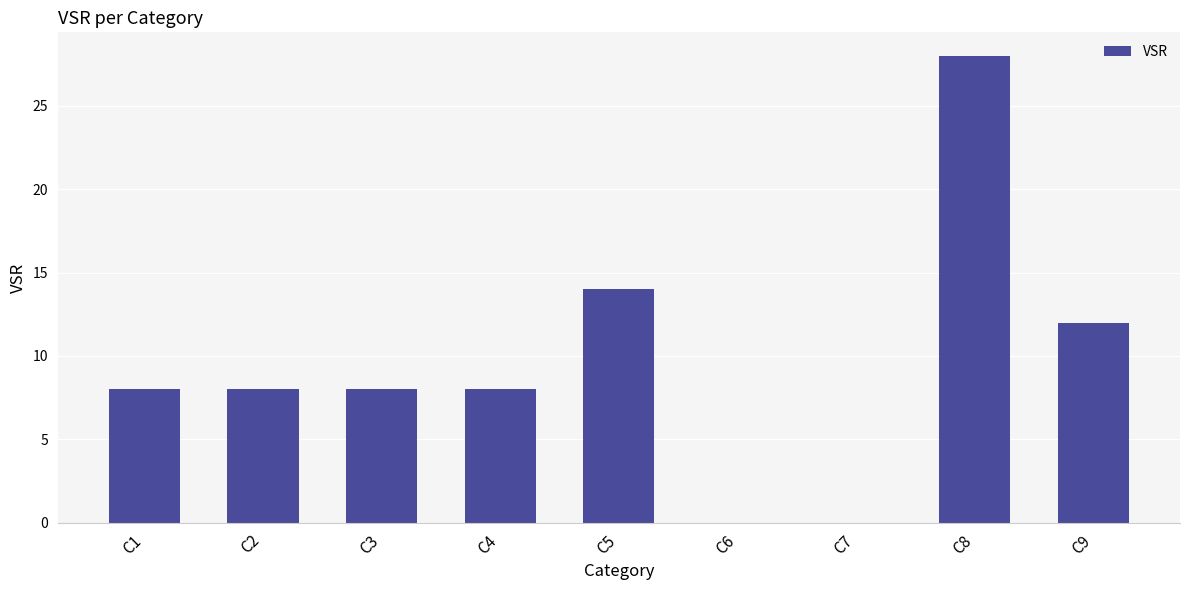

What is the average value?

10